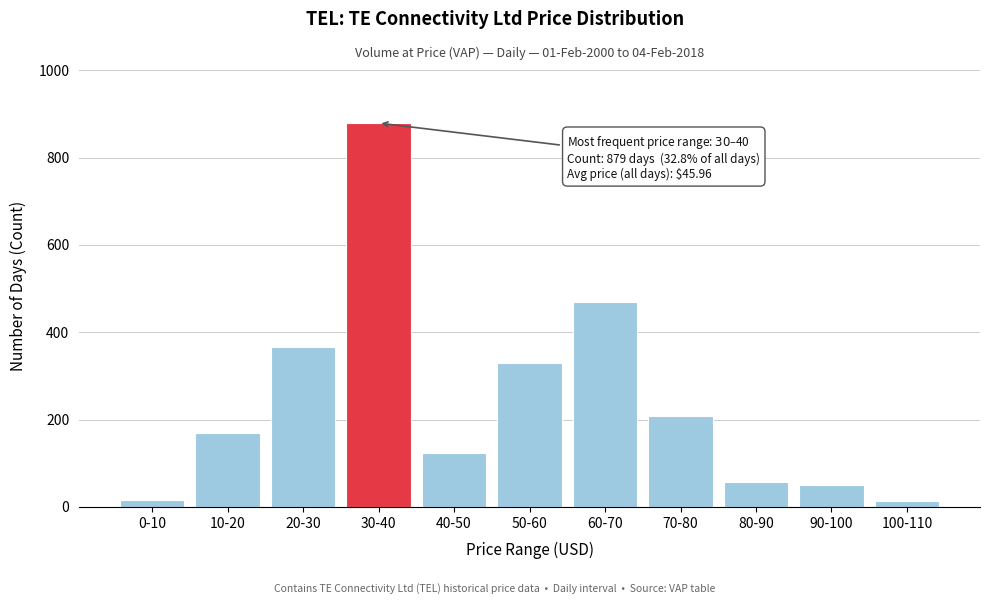

What is the difference between the second highest and minimum values?

456